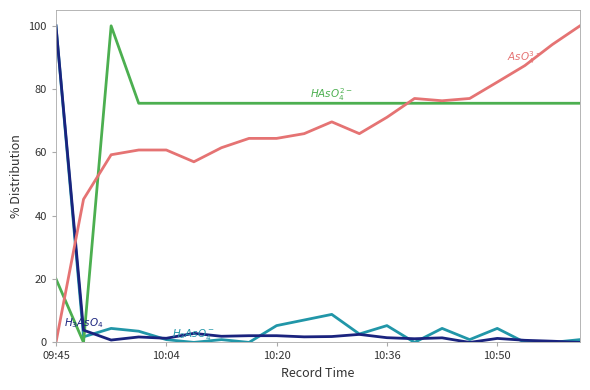

What is the value of the $AsO_4^{3-}$ point at the 9th from the left?

64.4